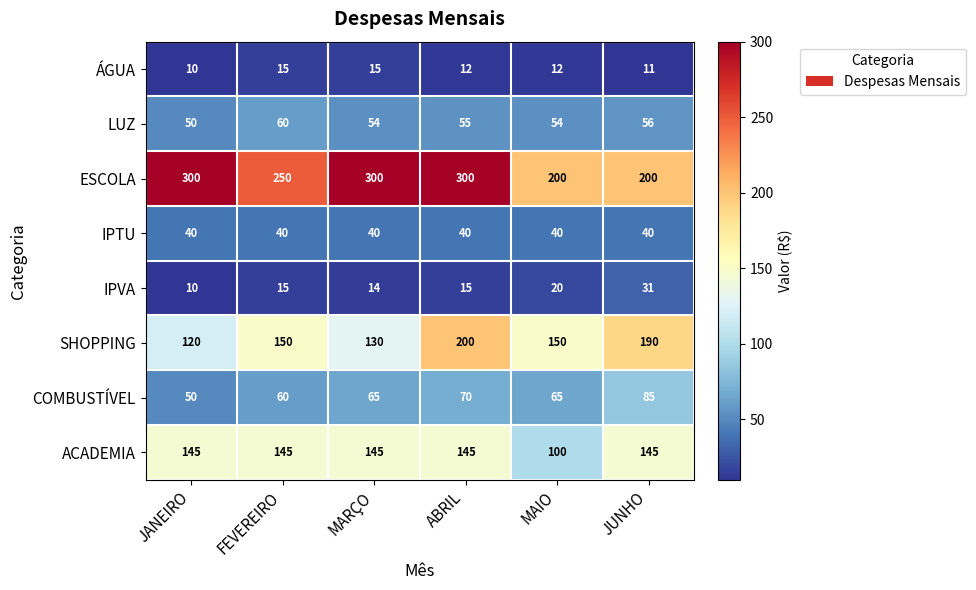

What is the greatest value displayed?

300